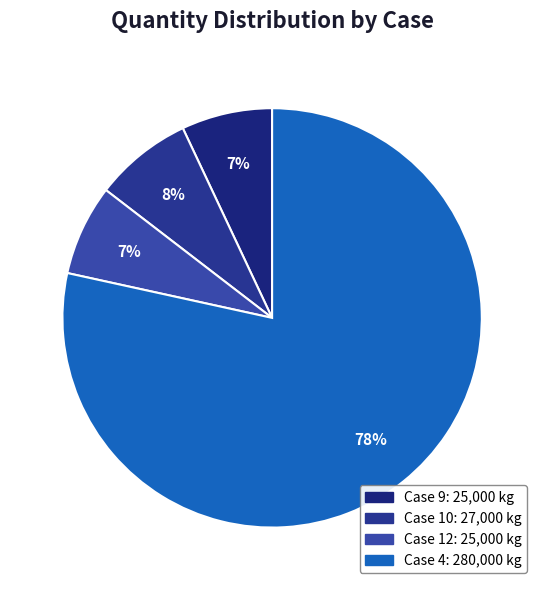

How many segments does this pie chart have?

4